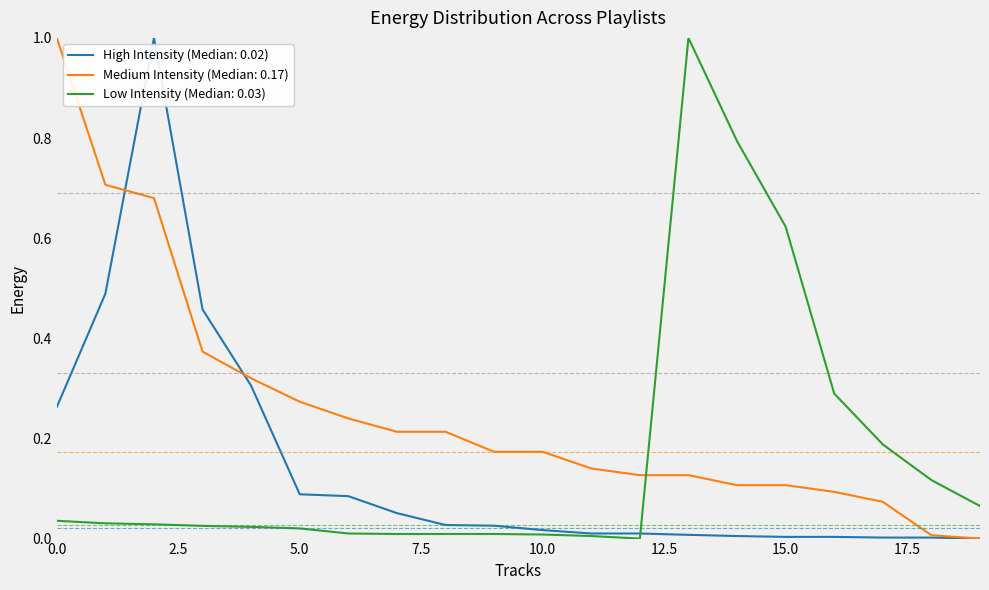

Rank the series by their average value, from lowest to highest.

High Intensity (Median: 0.02), Low Intensity (Median: 0.03), Medium Intensity (Median: 0.17)